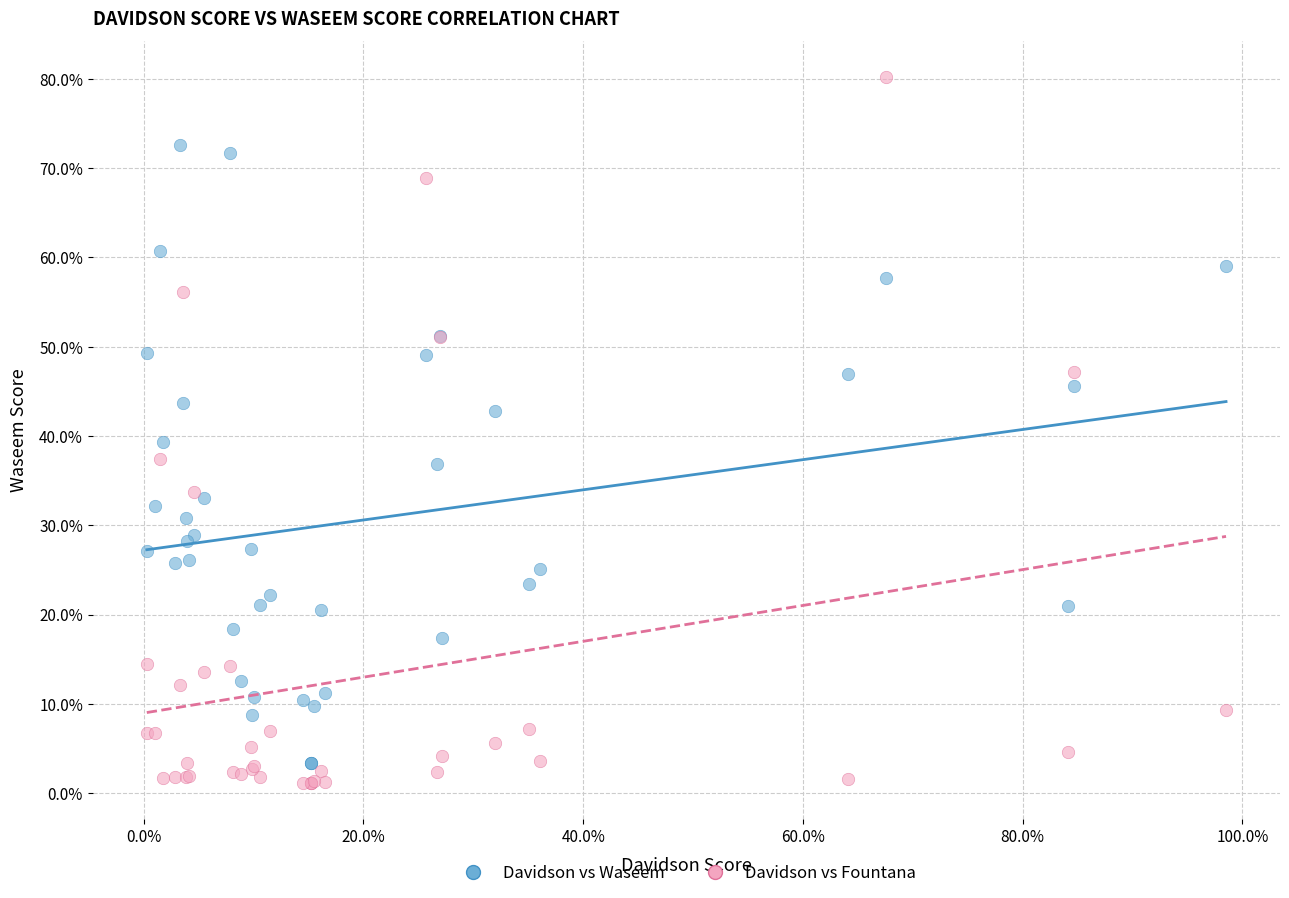

Which series reaches the maximum Y coordinate?

Davidson vs Fountana